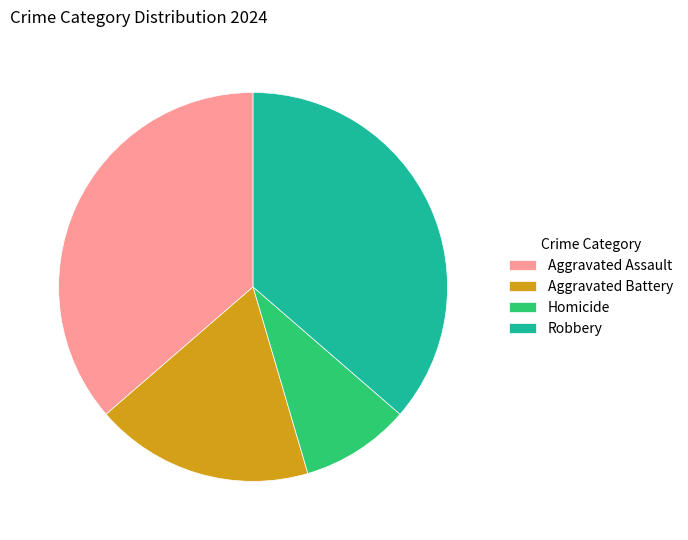

Between Robbery and Aggravated Battery, which is larger?

Robbery